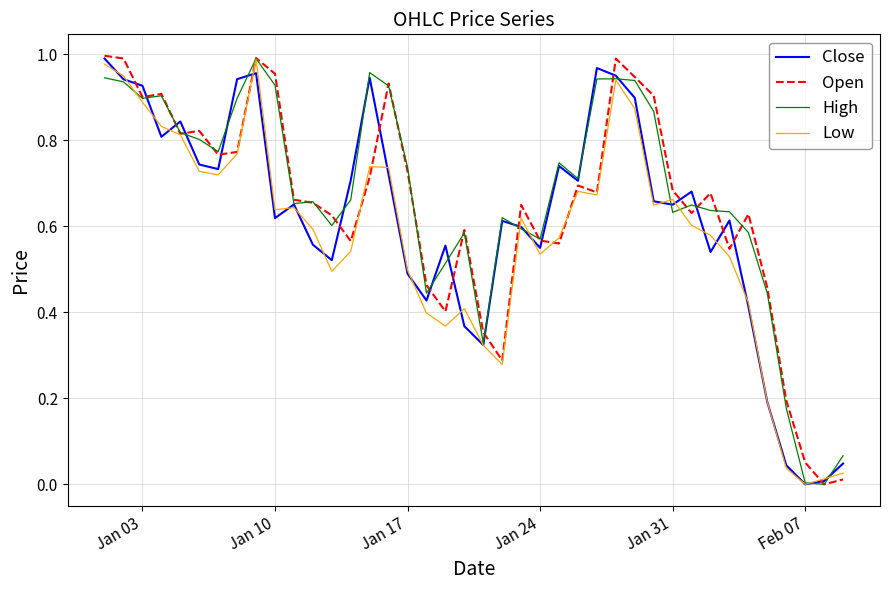

List the series in order of their overall mean, lowest first.

Low, Close, Open, High